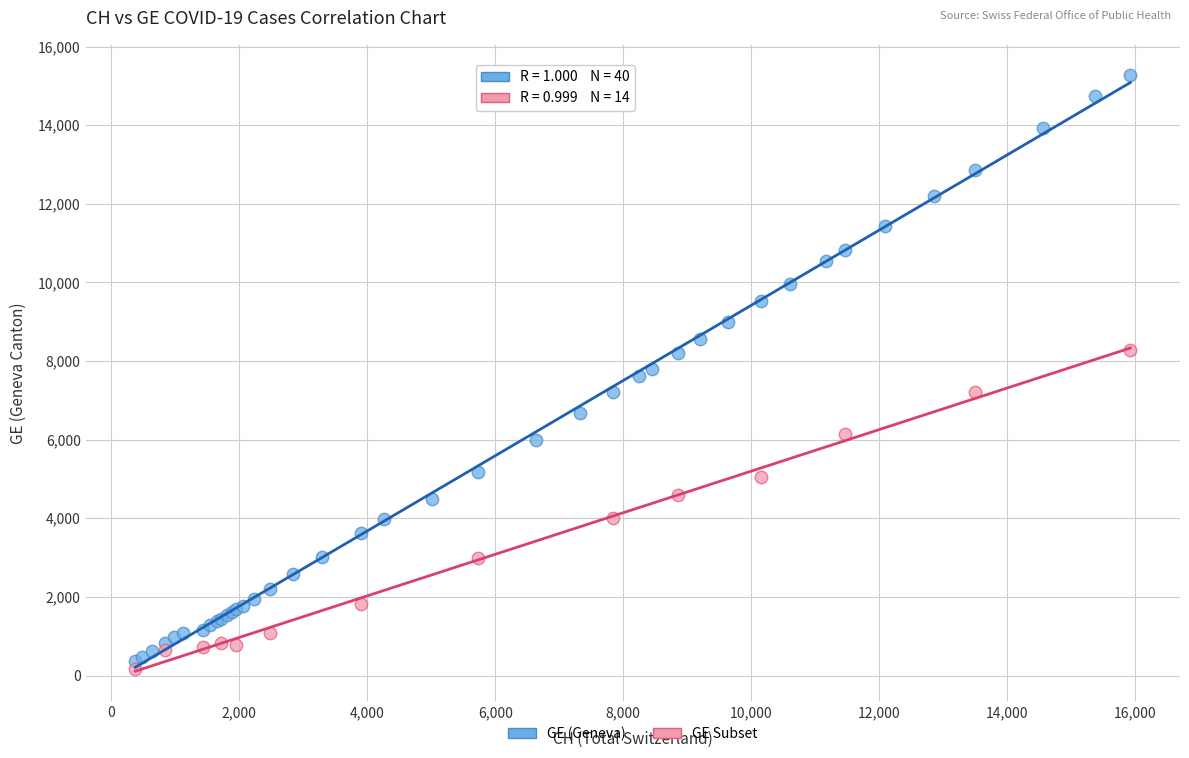

Which series reaches the maximum Y coordinate?

GE (Geneva)